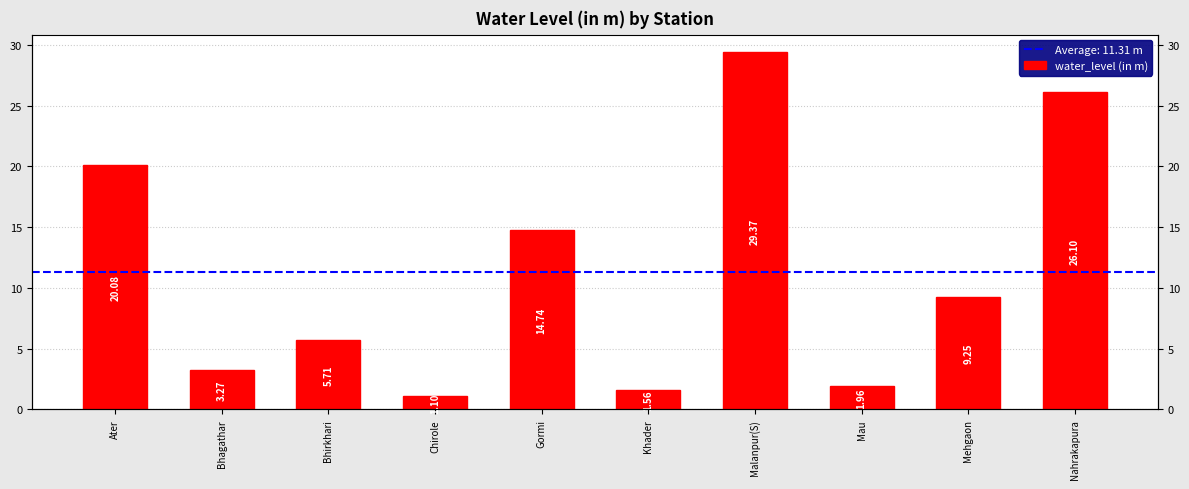

What is the difference between the maximum and second lowest values?

27.8